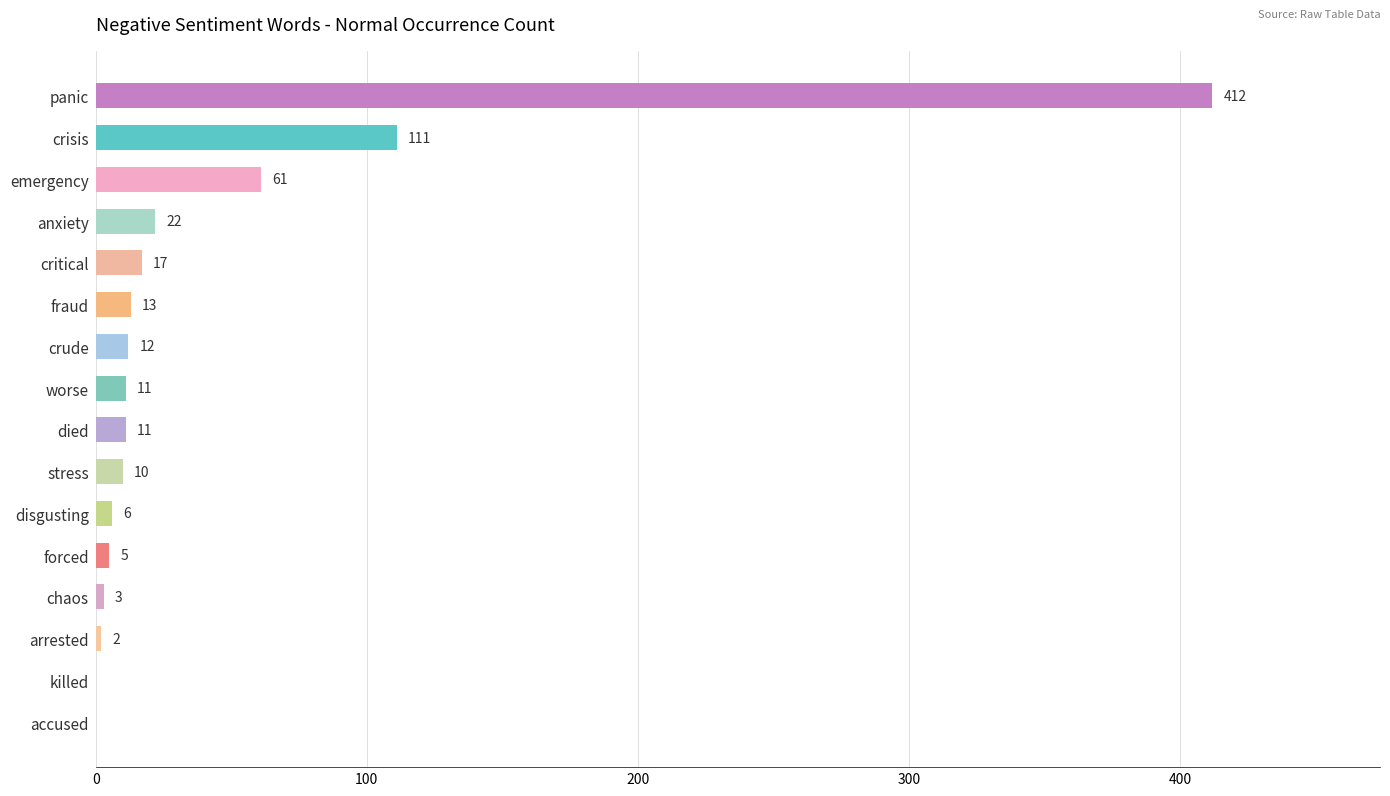

Is it true that the value at crisis is 60?

False